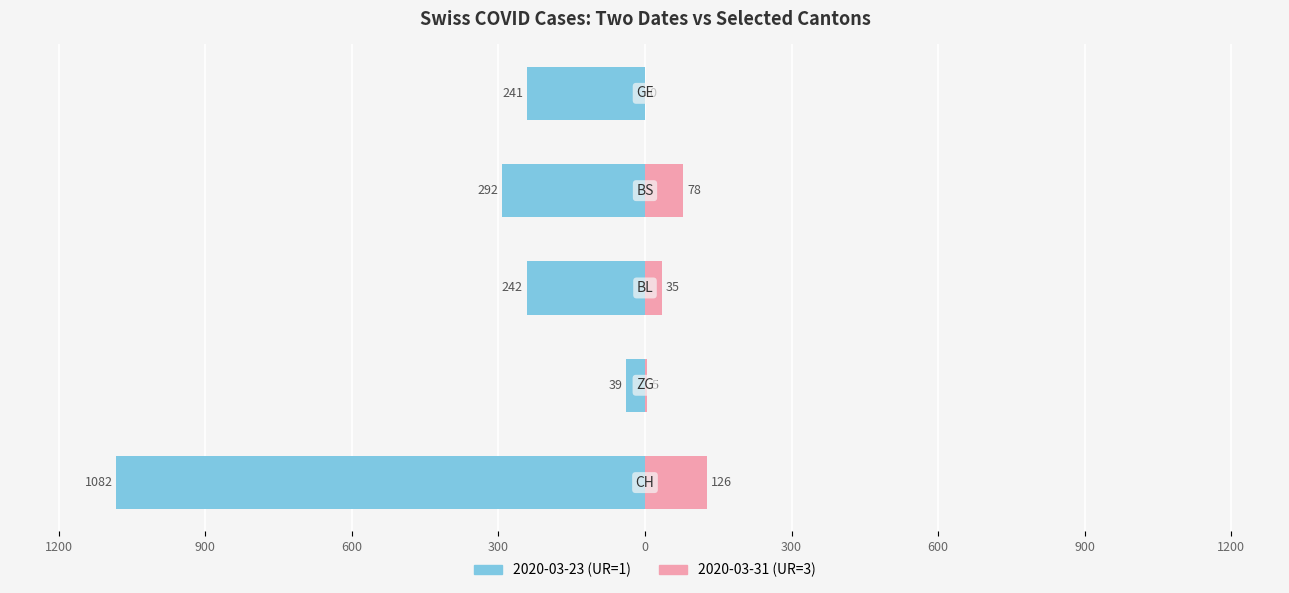

Reading right to left, list all the values displayed in this chart.

2020-03-23 (UR=1): 0=-241	300=-292	600=-242	900=-39	1200=-1082
2020-03-31 (UR=3): 0=0	300=78	600=35	900=5	1200=126